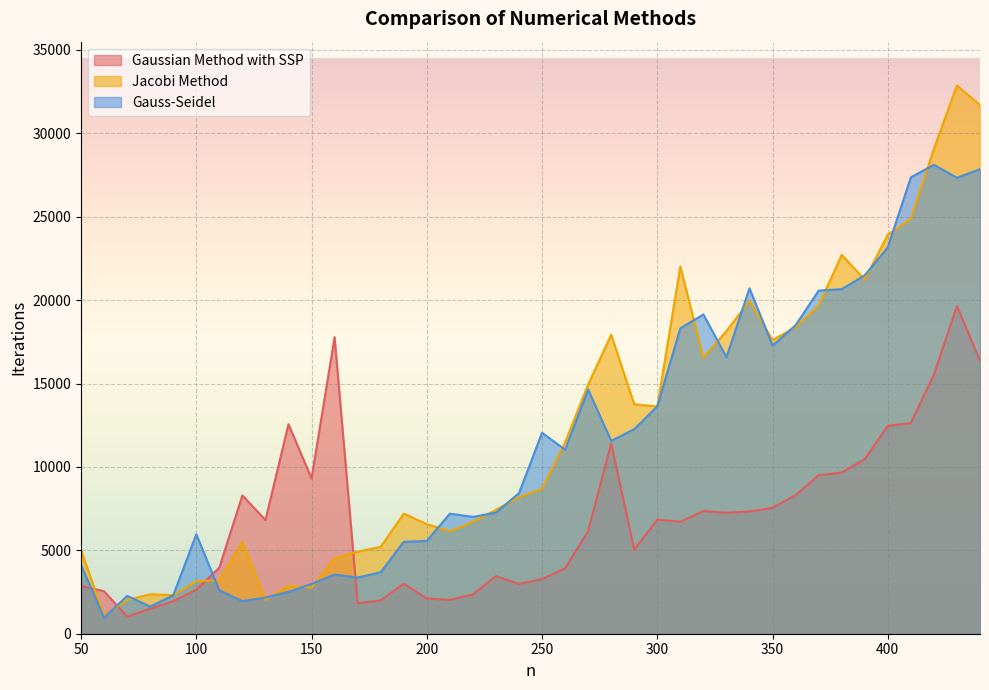

Between 210 and 170, which is larger?

210